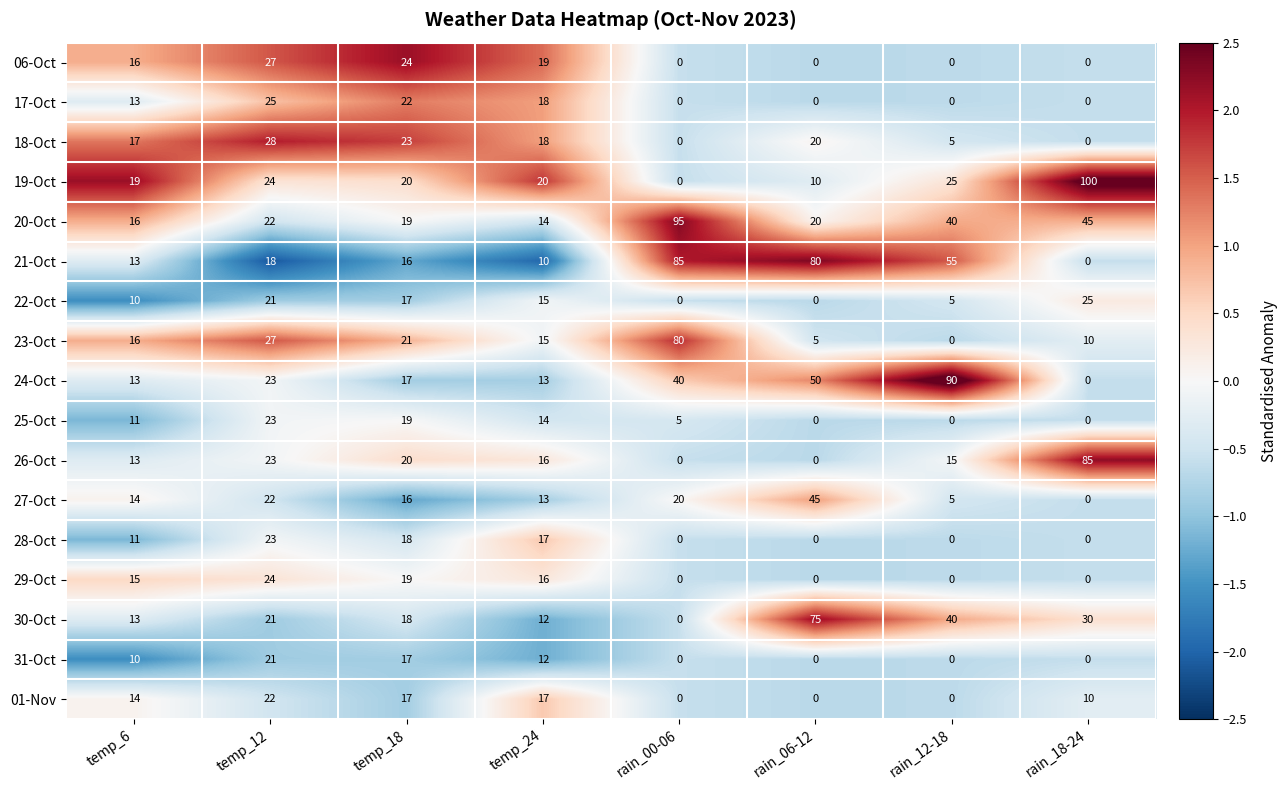

Which series has the largest range (max minus min)?

19-Oct